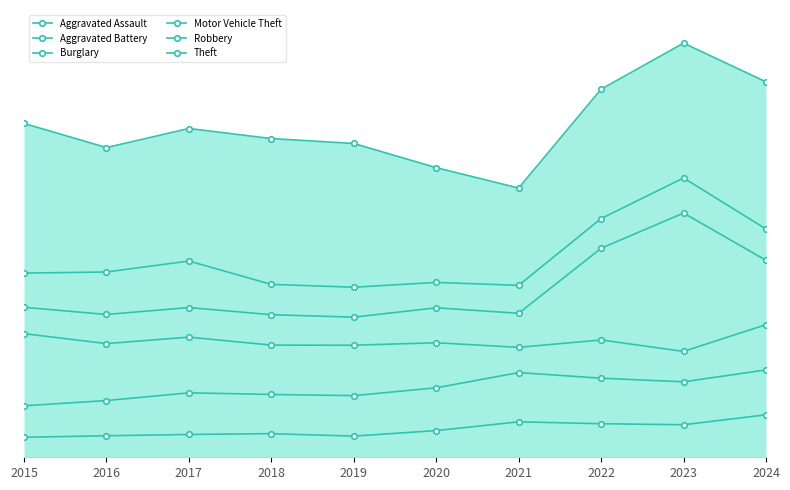

The Burglary series shows 1134 at 2024. True or false?

True